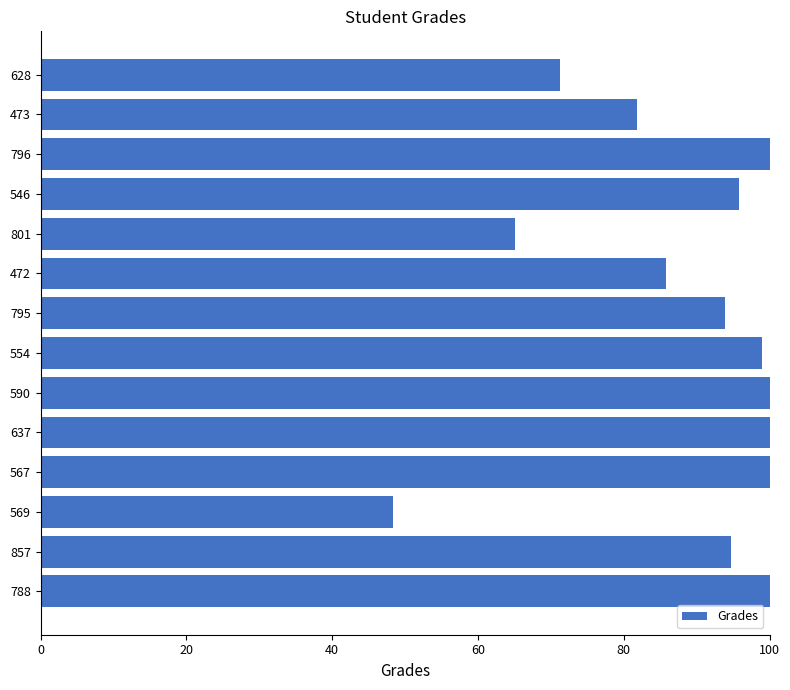

The value at 473 is 27.6. True or false?

False